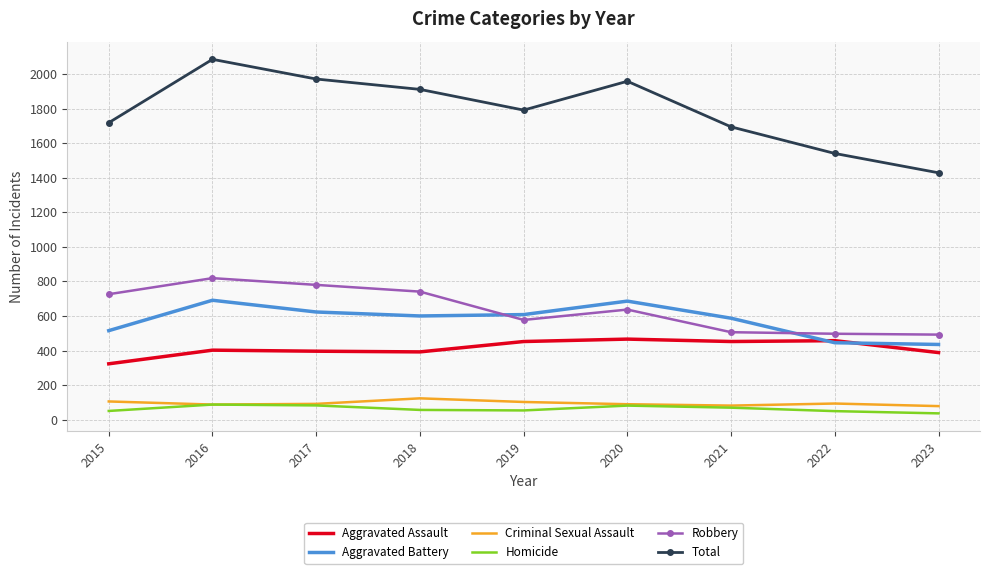

What is the difference between the maximum and minimum values in the Homicide series?

51